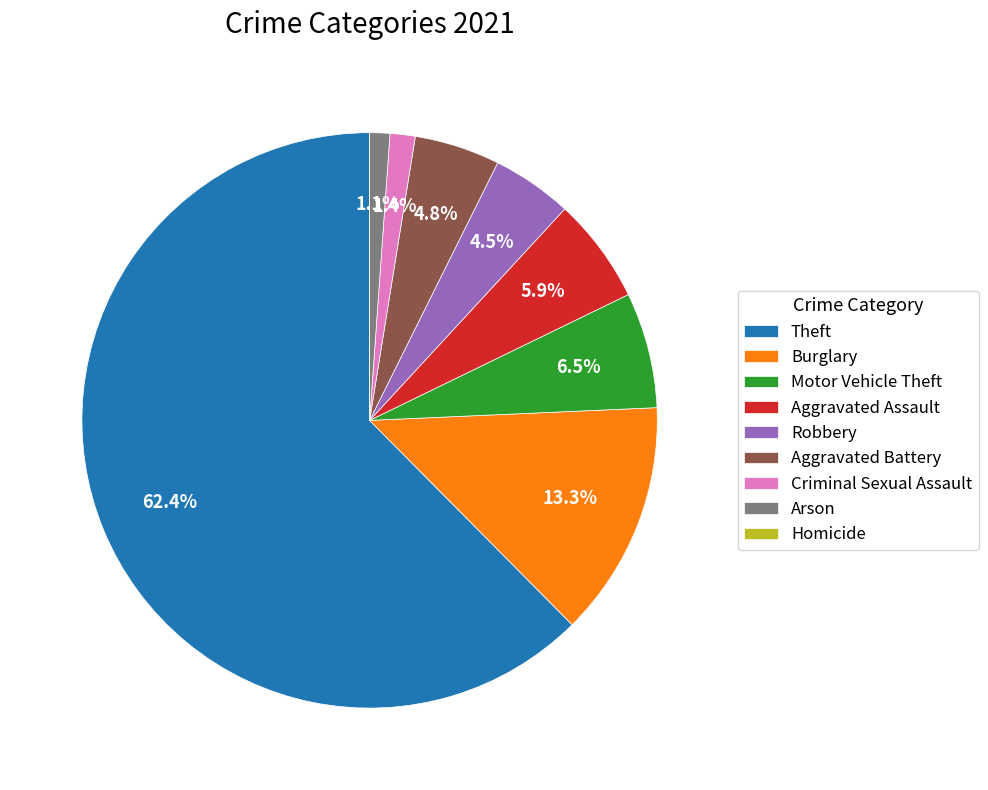

What is the largest slice in the pie chart?

Theft